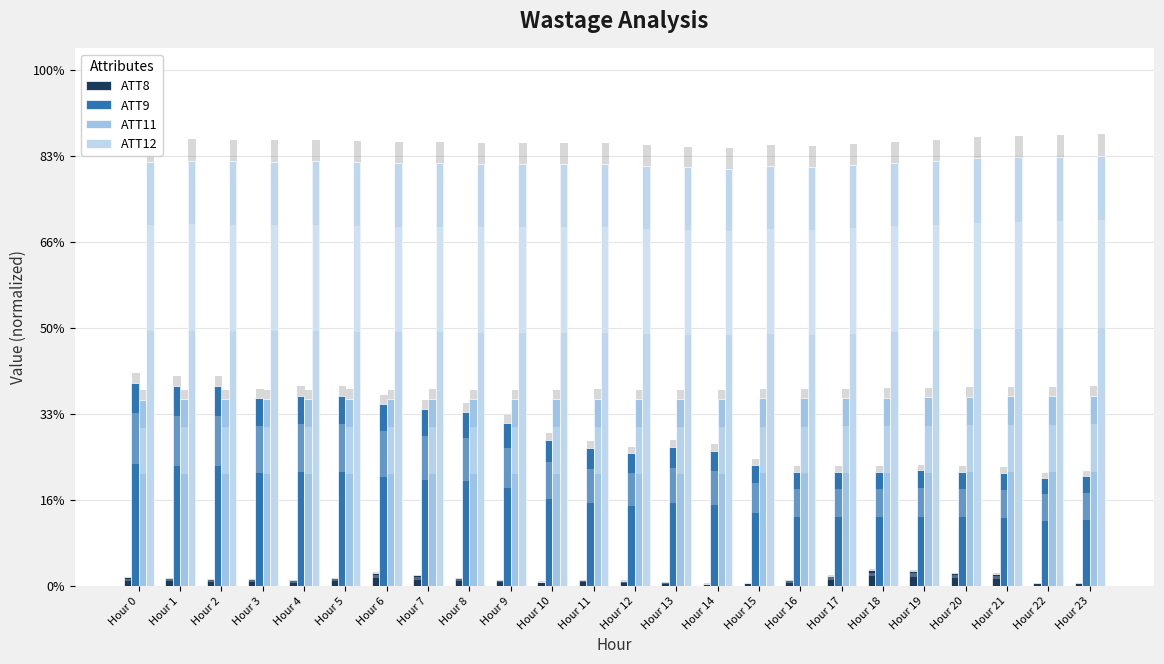

What is the smallest value displayed?

0.7